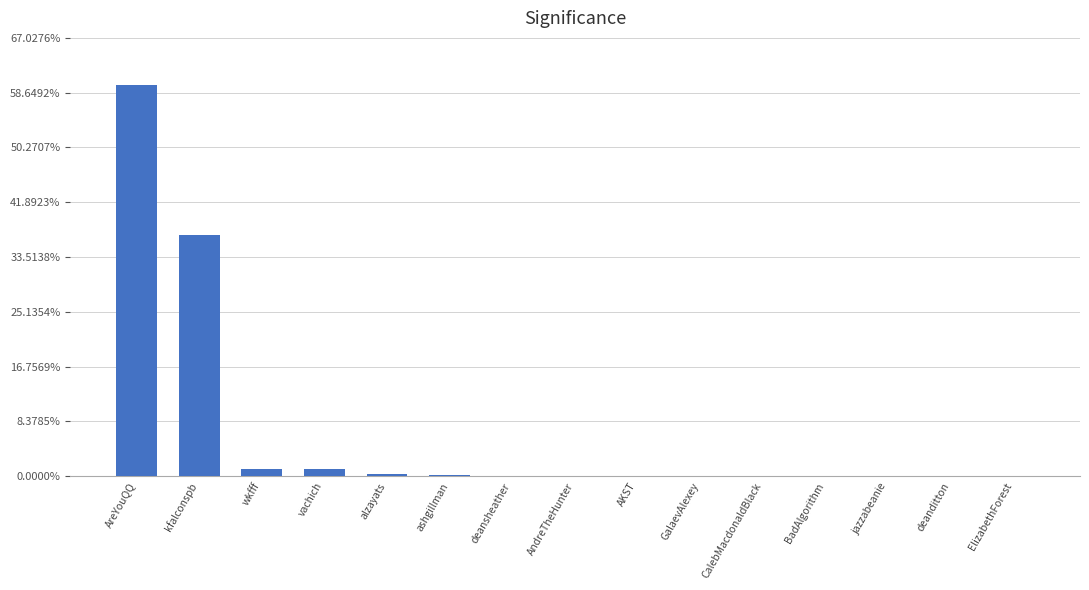

What is the sum of all values?

100.0